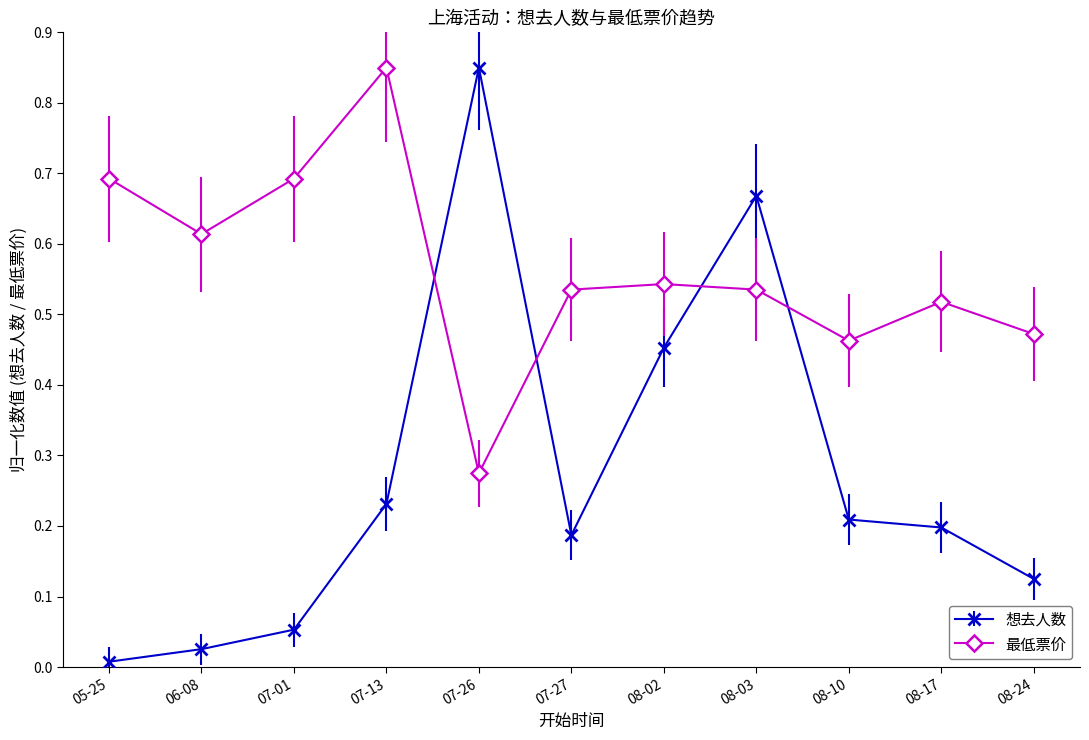

At which label does 最低票价 reach its peak?

07-13